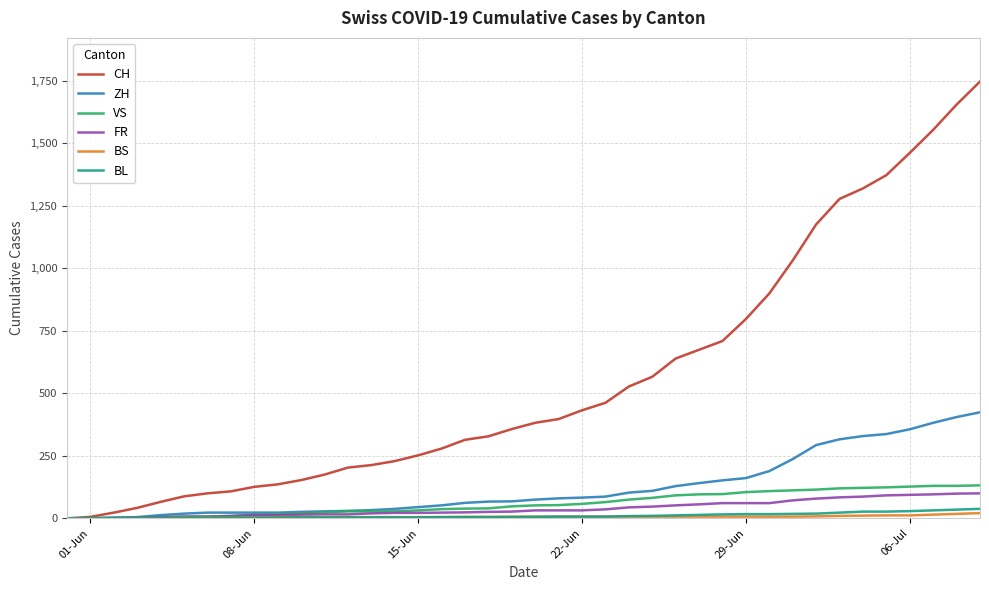

Which series has the widest spread of values?

CH